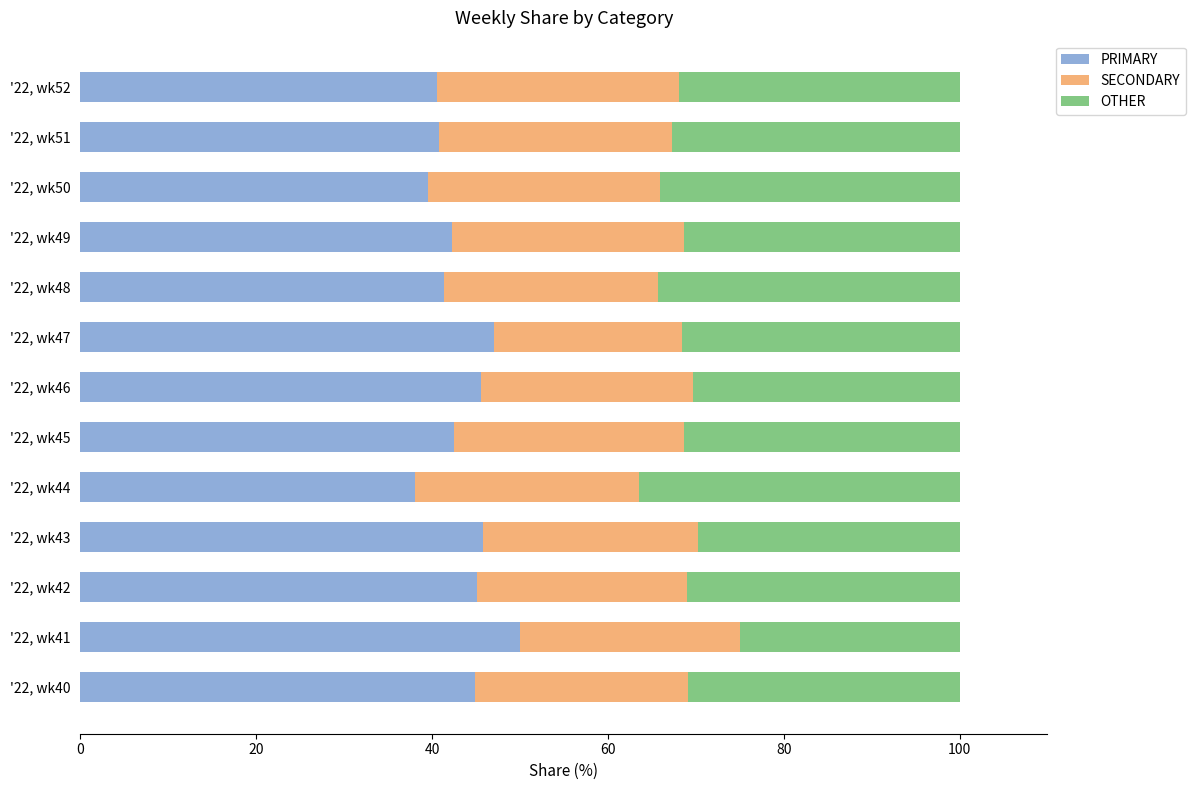

What is the minimum value for PRIMARY?

38.0